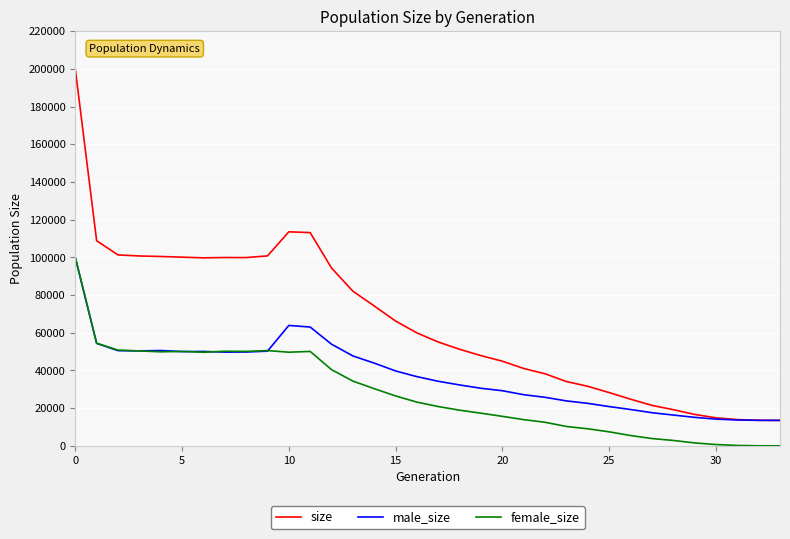

Which series has the largest total across all categories?

size